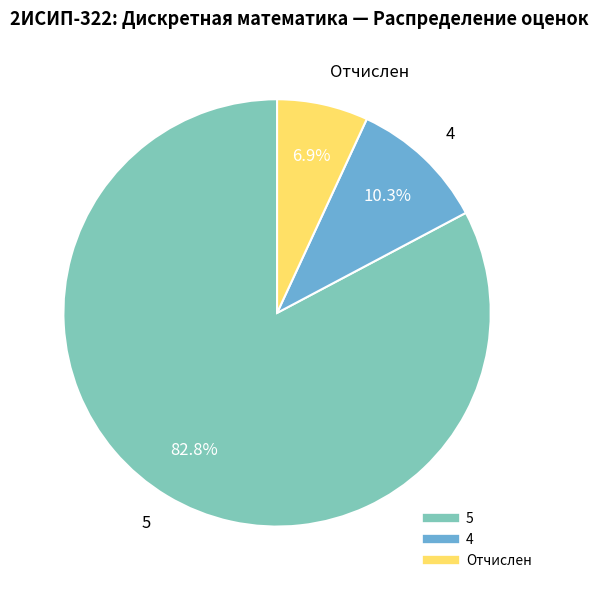

The 5 slice represents 83% of the pie. True or false?

True